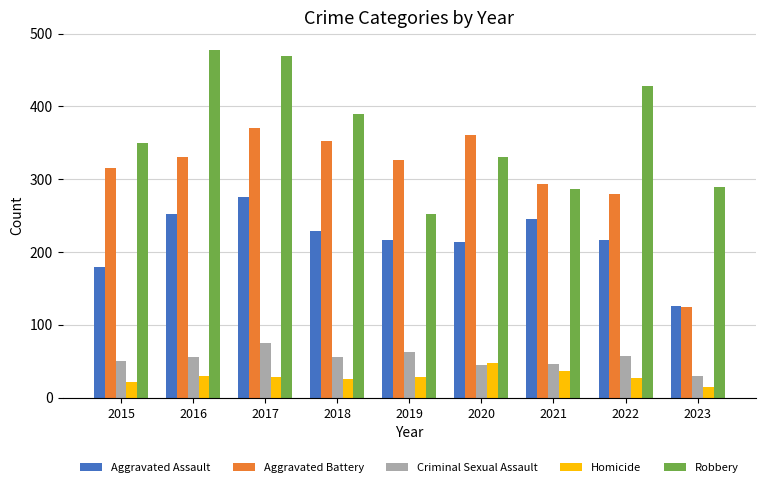

How many groups of bars are there?

9